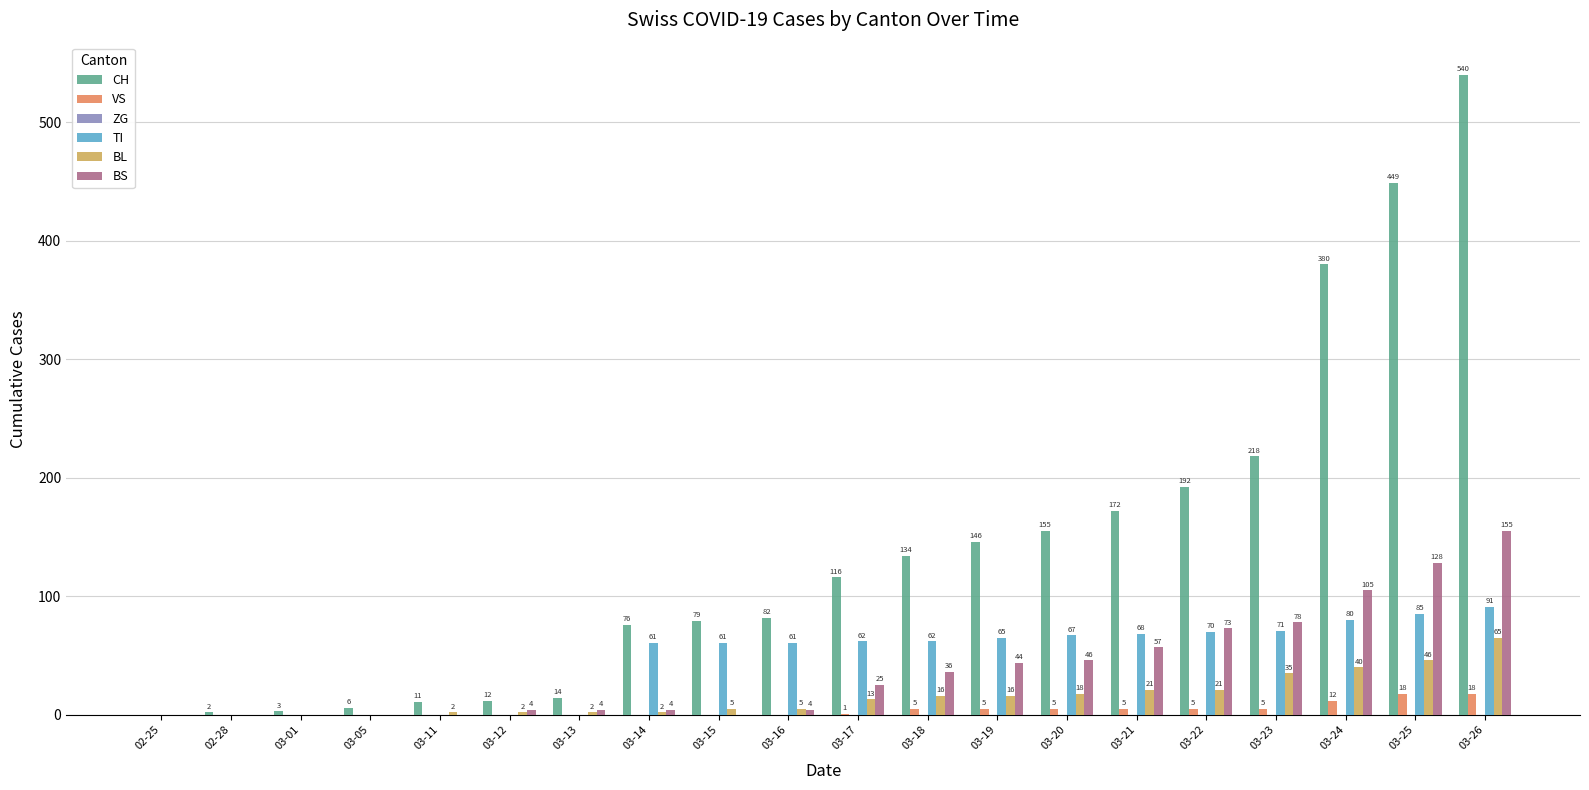

What is the greatest value displayed?

540